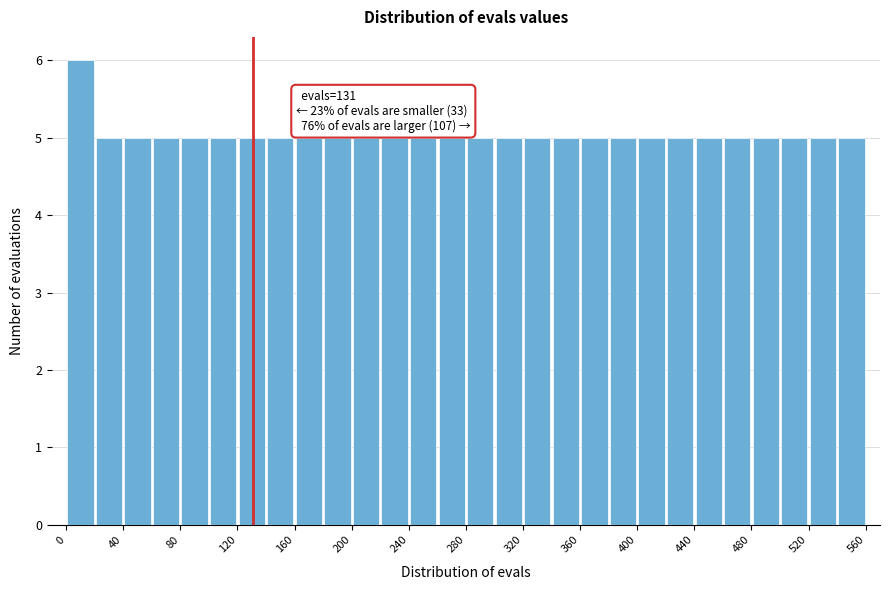

Which range on the x-axis has the tallest bar?

0 to 20